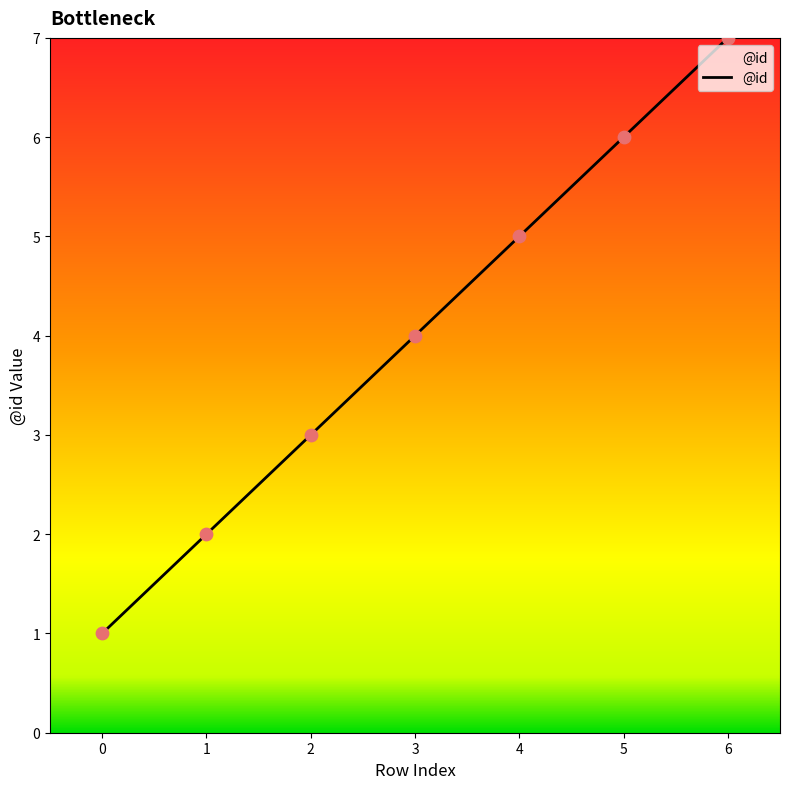

What is the change in value from 1 to 4?

+3